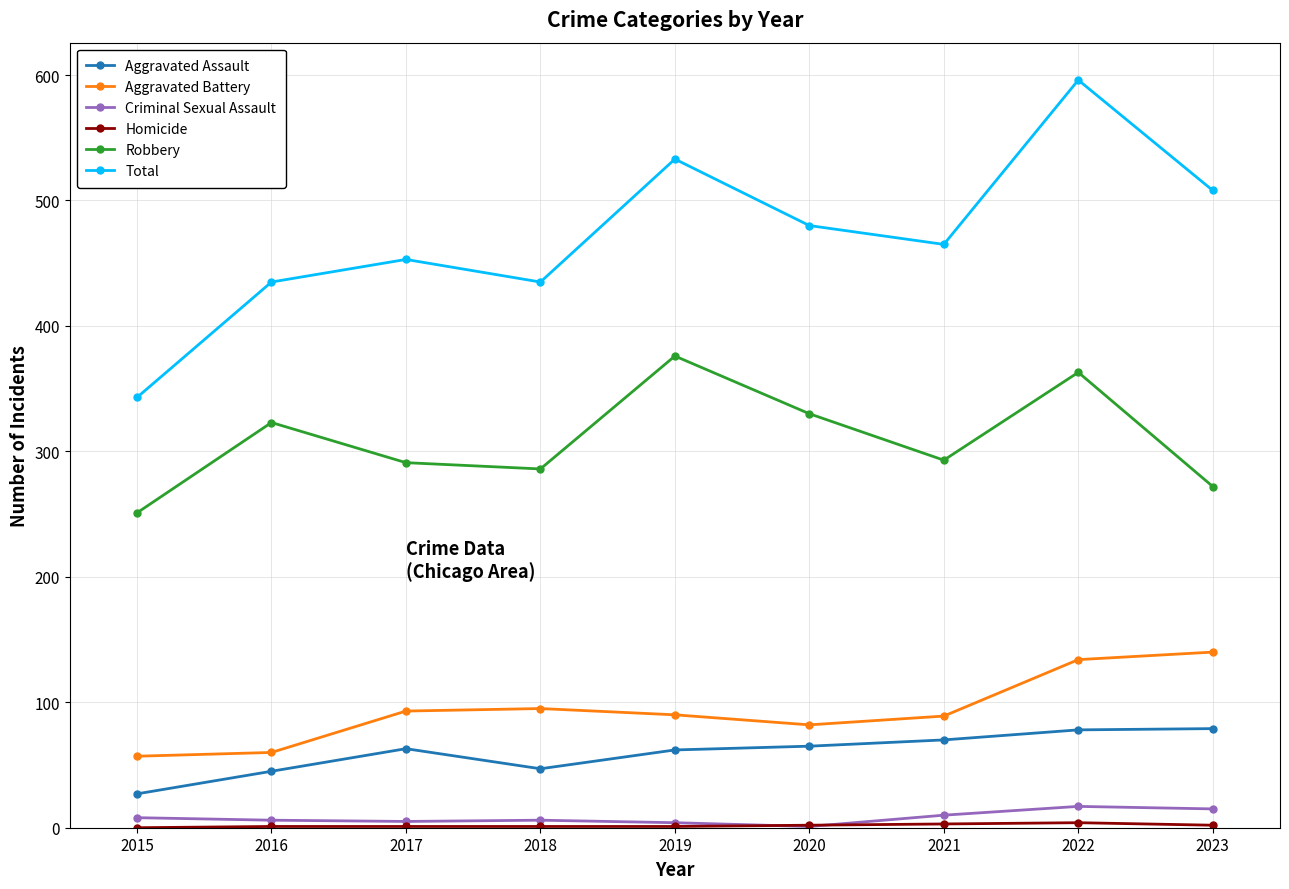

Read the Criminal Sexual Assault value at 2021, to the nearest 5.

10